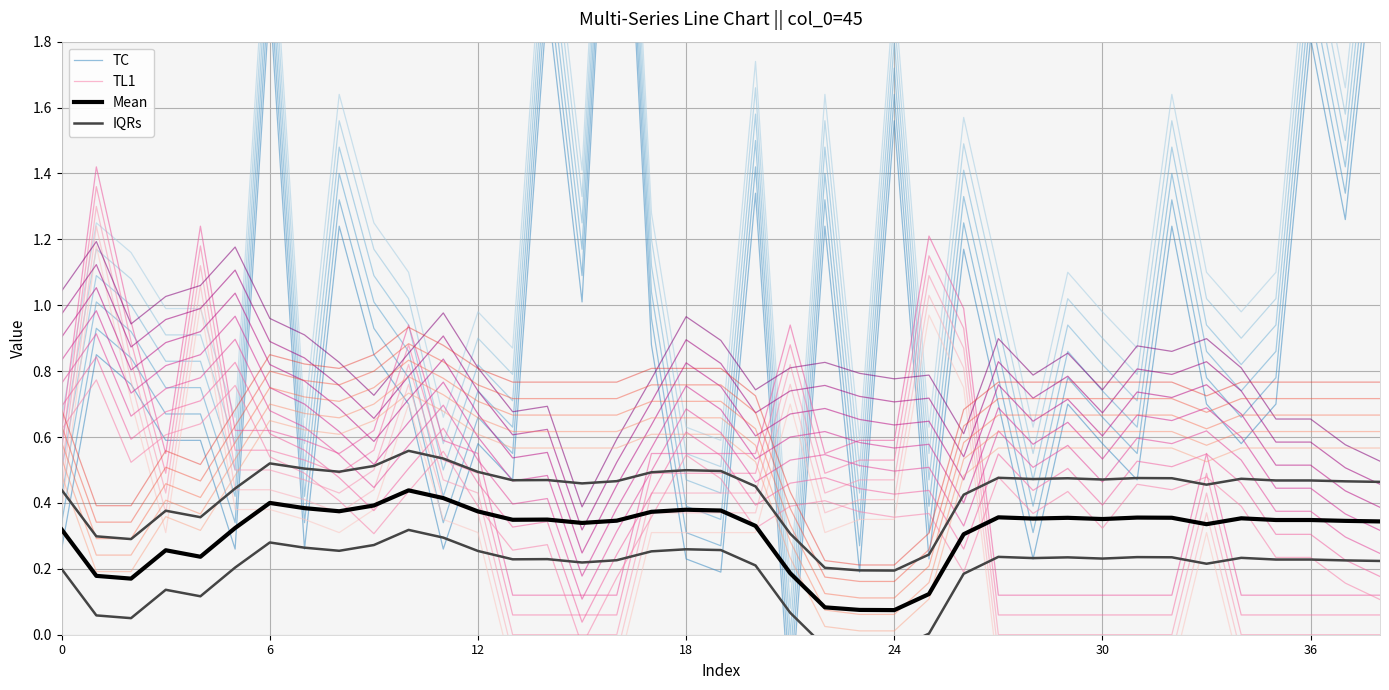

Which label corresponds to the smallest value in the chart?

21